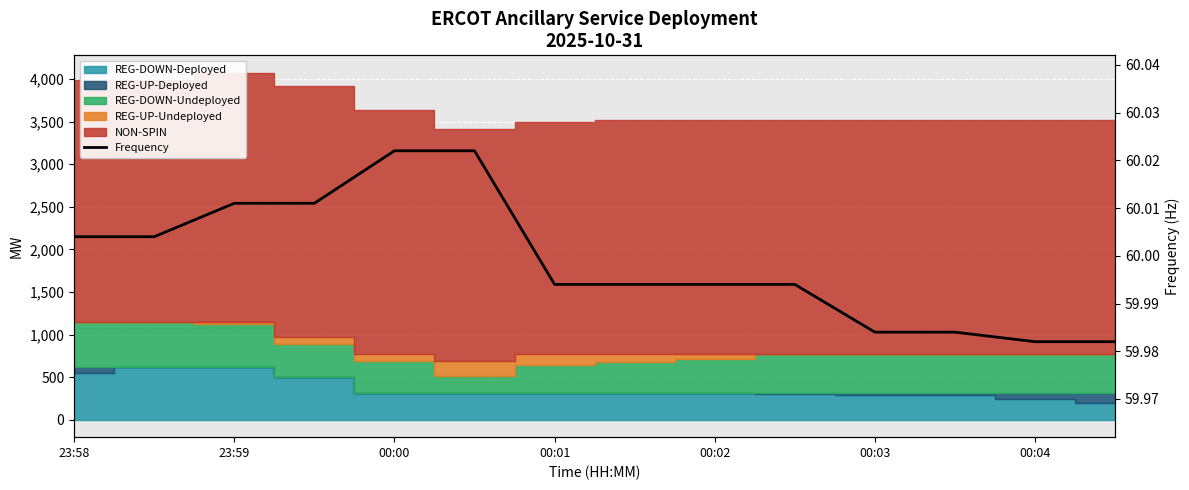

What is the greatest value displayed?

60.0